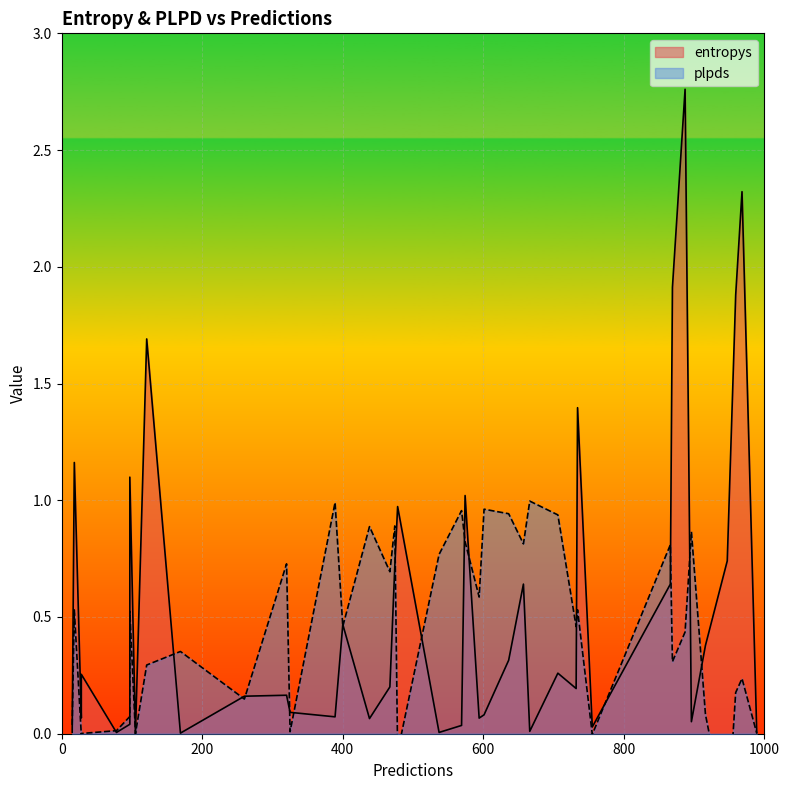

In plpds, how many points are lower than both neighbors (excluding endpoints)?

11